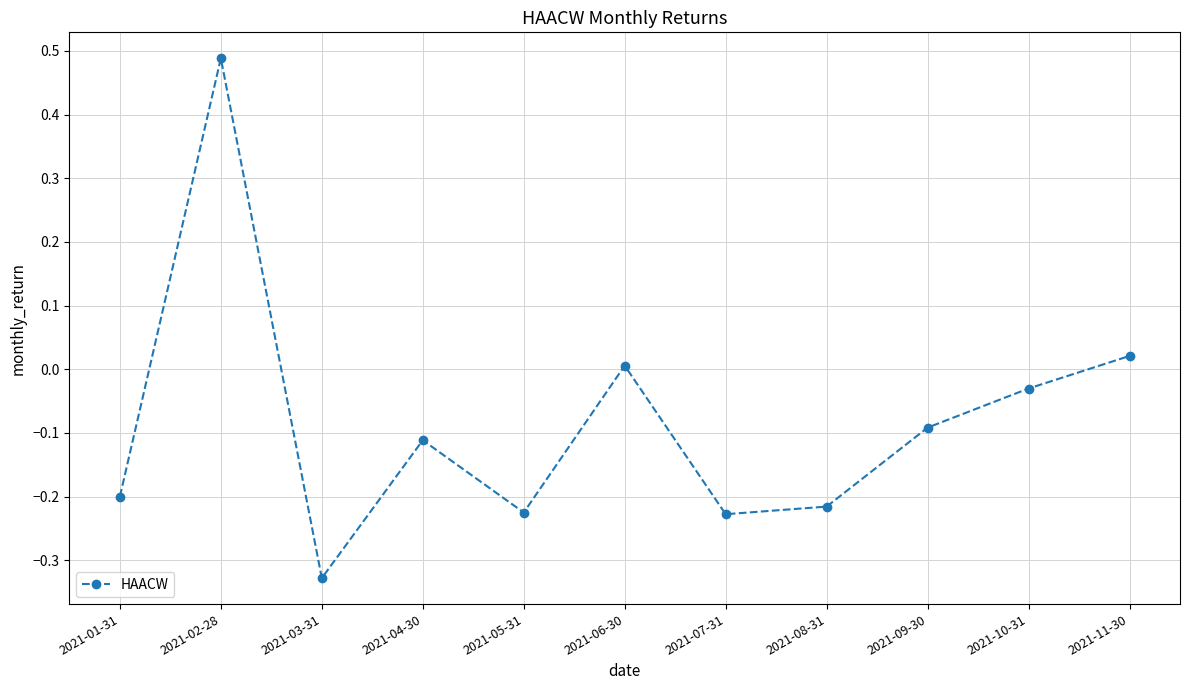

At which category does the data reach its first local valley?

2021-03-31